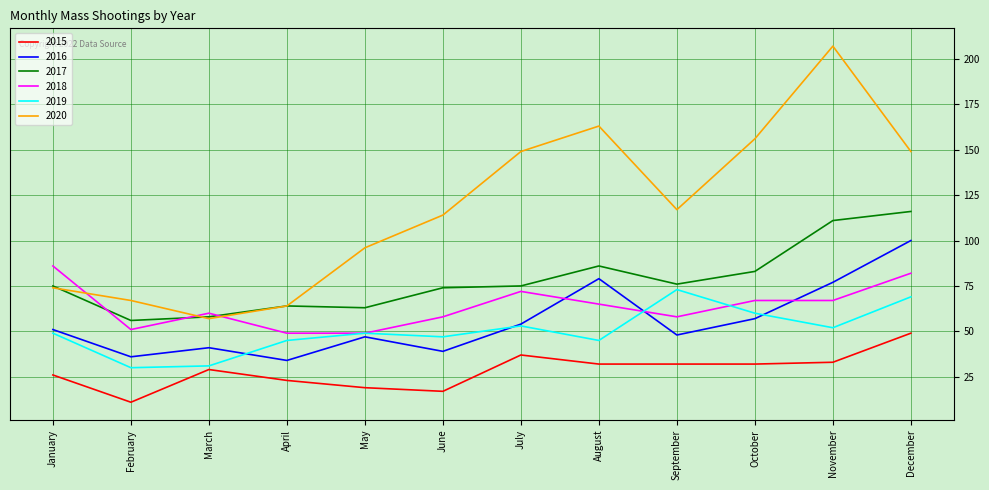

Which category has the lowest value in the 2017 series?

February